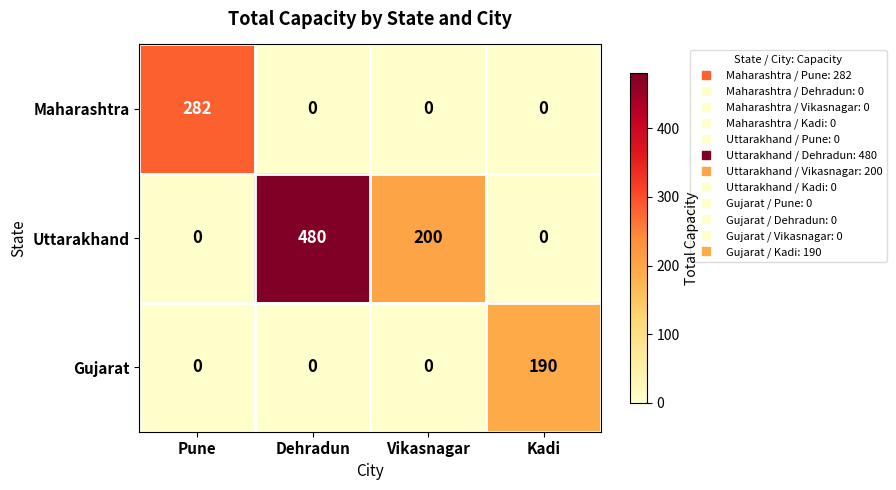

The Maharashtra series shows 0 at Dehradun. True or false?

True